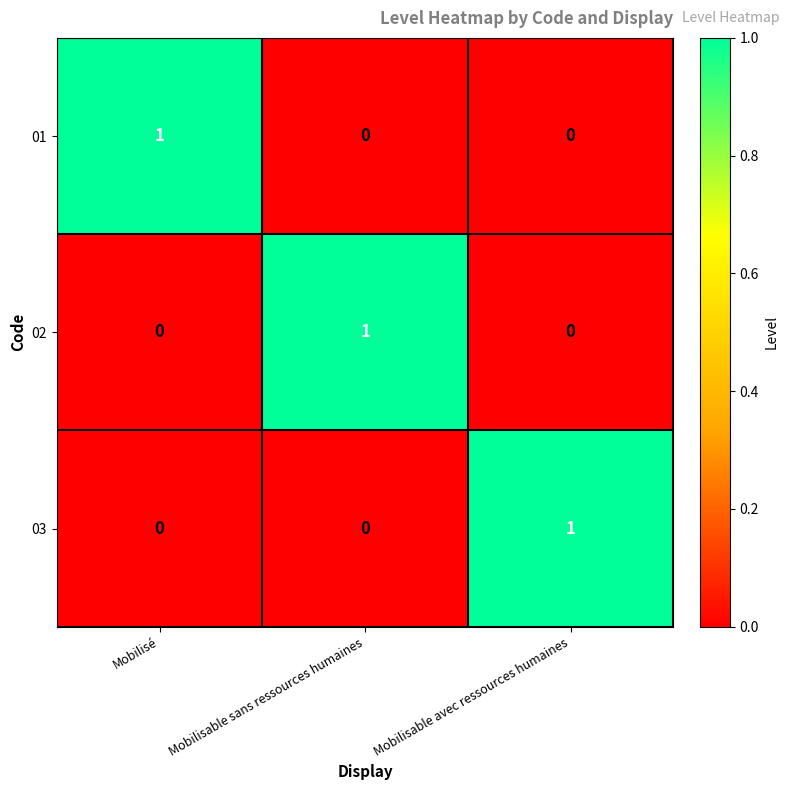

Count the 03 values in the range 0 to 1.

3